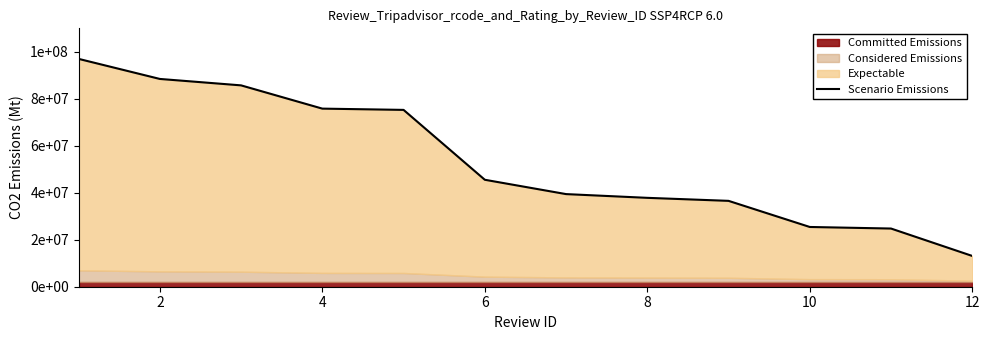

The value at 10 is 8912338.6. True or false?

False